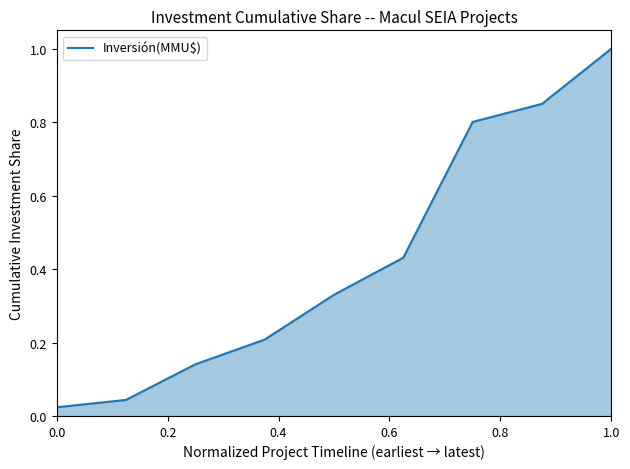

True or false: there are more than 0 points higher than both neighbors.

False